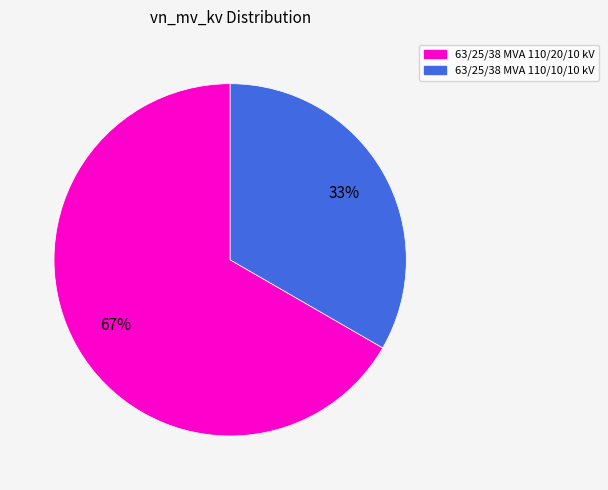

Is there any slice that represents more than half of the pie?

Yes